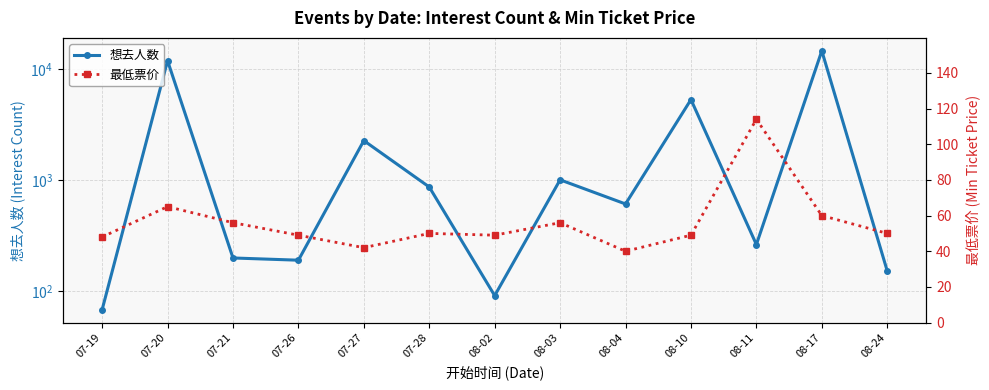

Is this an area chart (filled region under the line)?

No